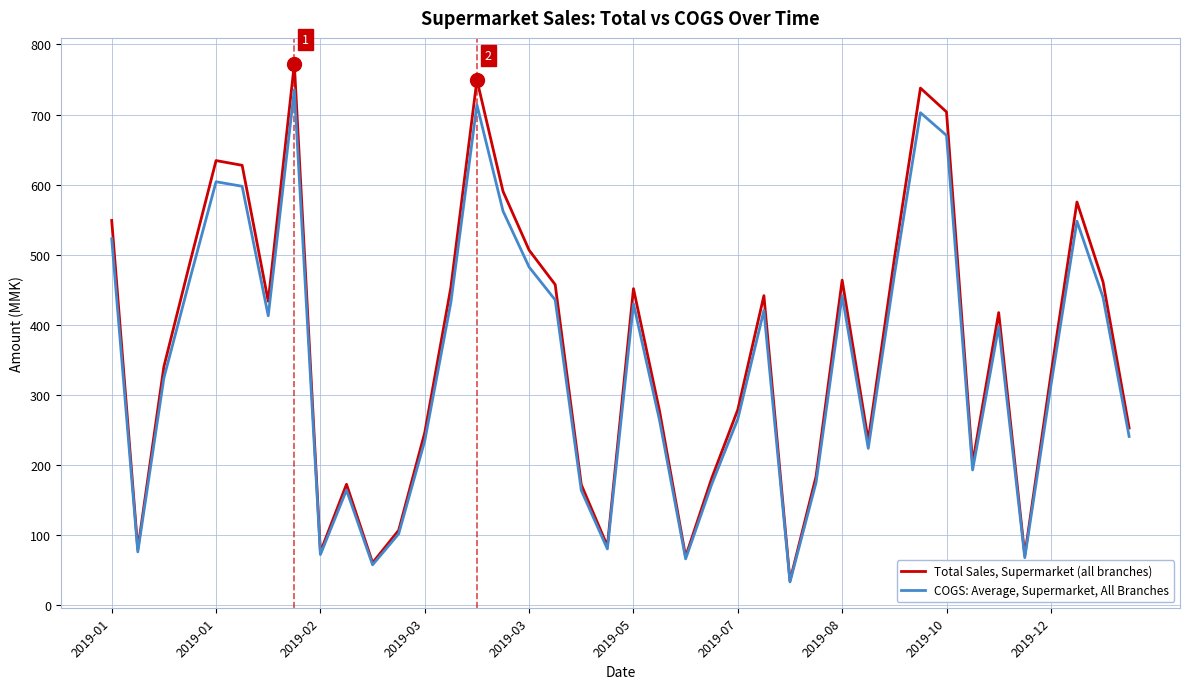

How many interior local peaks does the COGS: Average, Supermarket, All Branches series have?

10